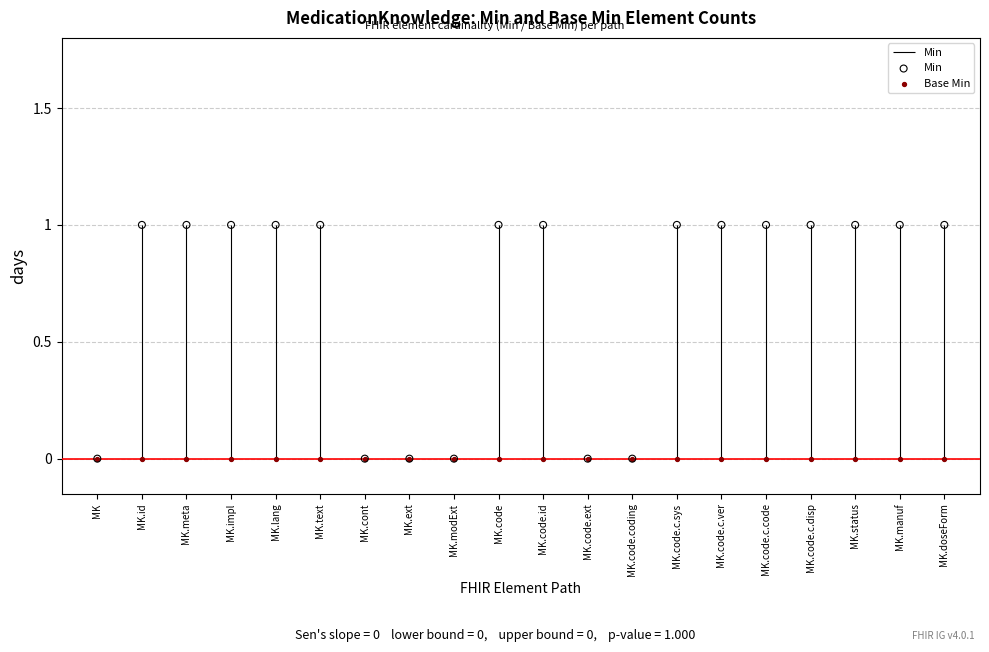

Which series has the largest total across all categories?

Min